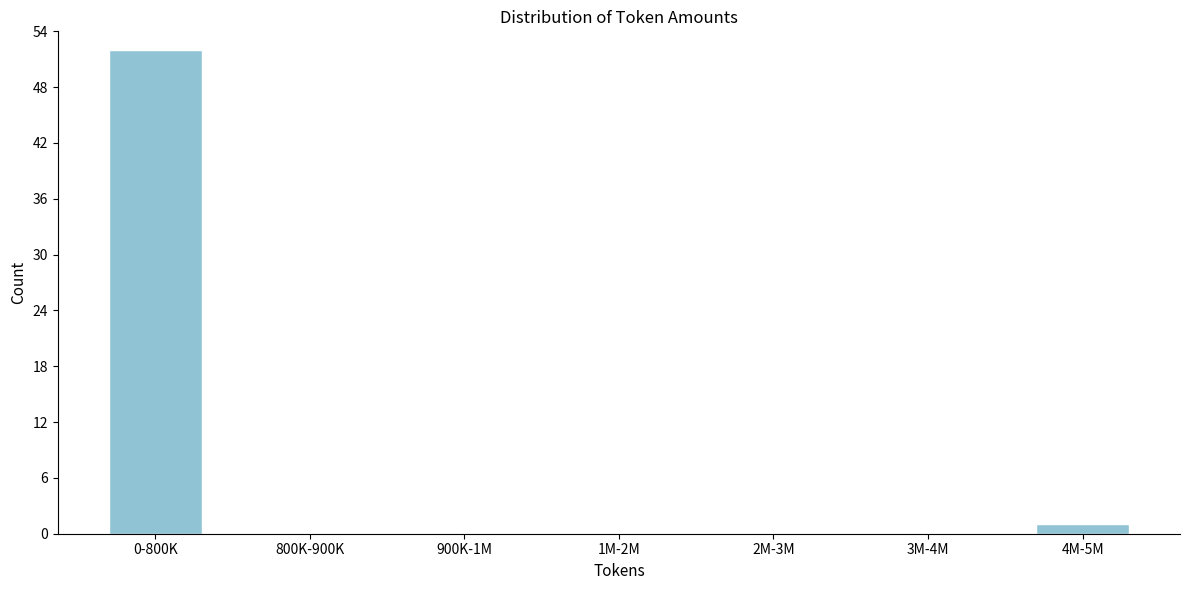

Reading left to right, extract all data points from this chart.

0-800K=52	800K-900K=0	900K-1M=0	1M-2M=0	2M-3M=0	3M-4M=0	4M-5M=1